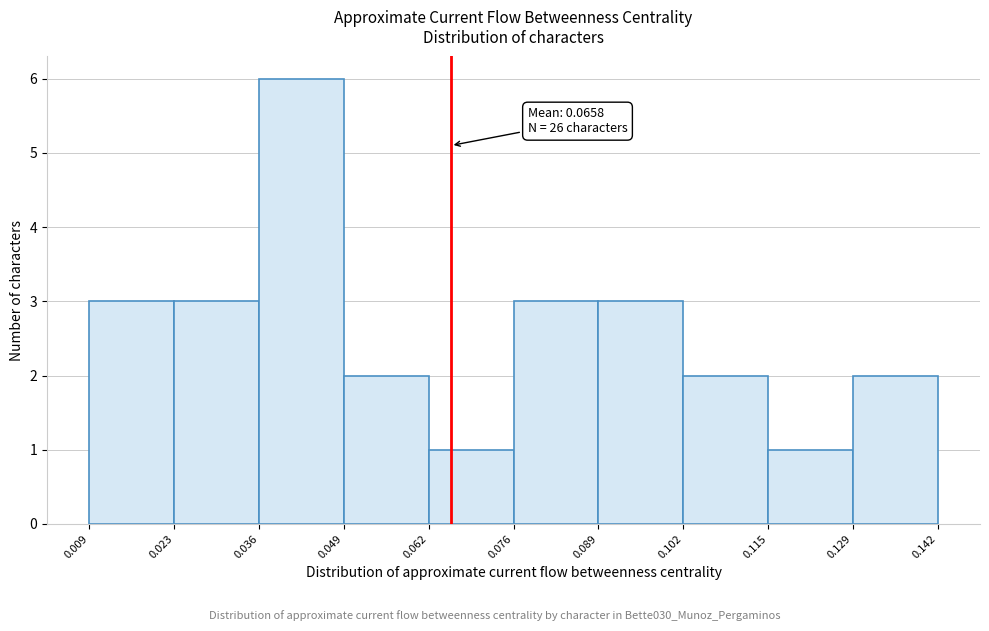

Over which range of the x-axis is the bar tallest?

0.036 to 0.049